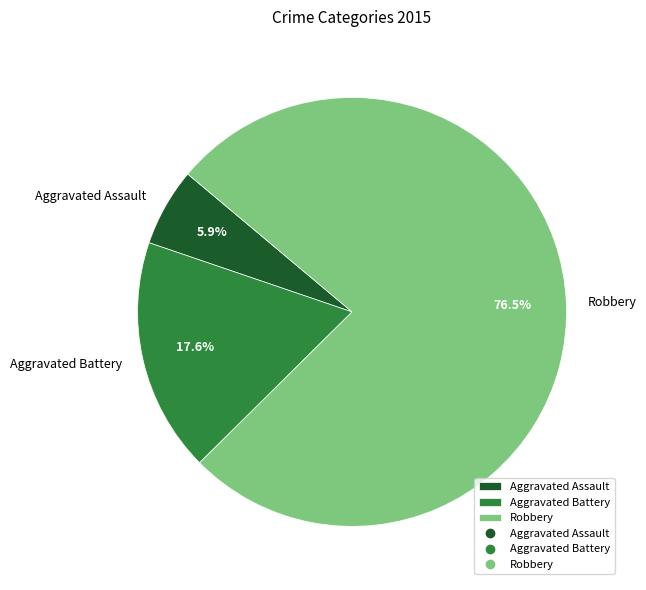

Between Aggravated Assault and Robbery, which is larger?

Robbery